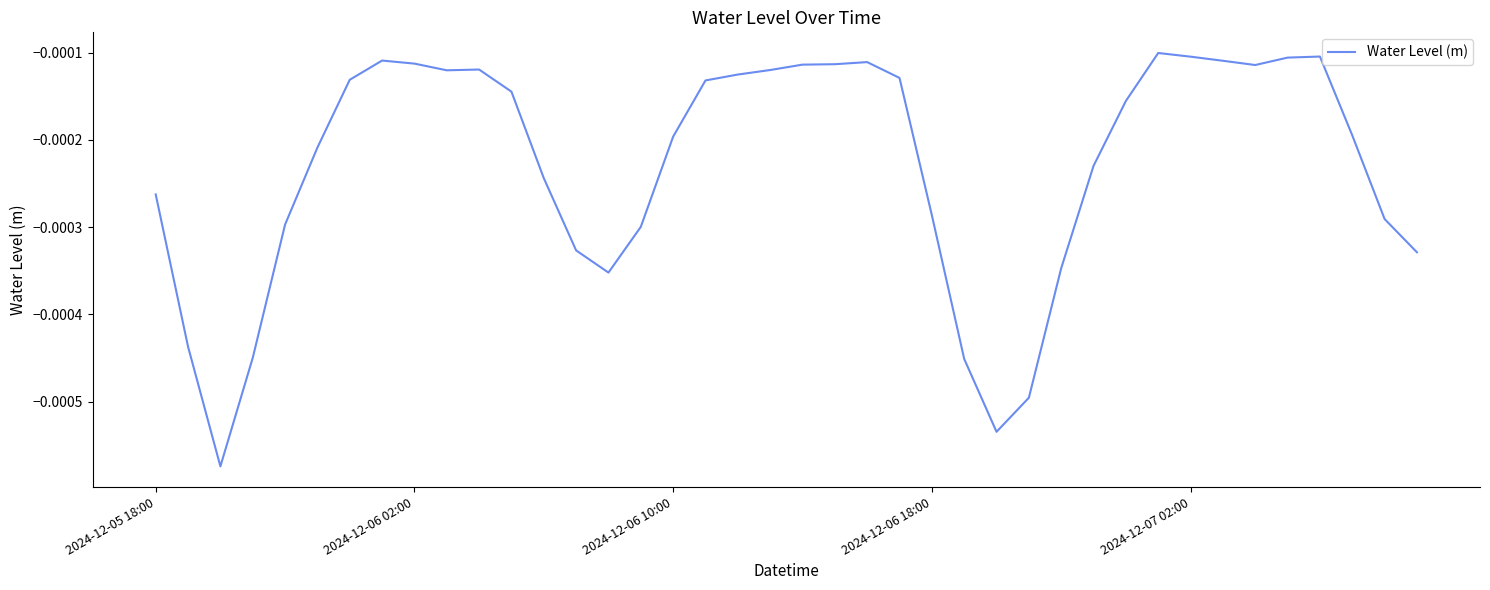

Which label corresponds to the largest value in the chart?

31